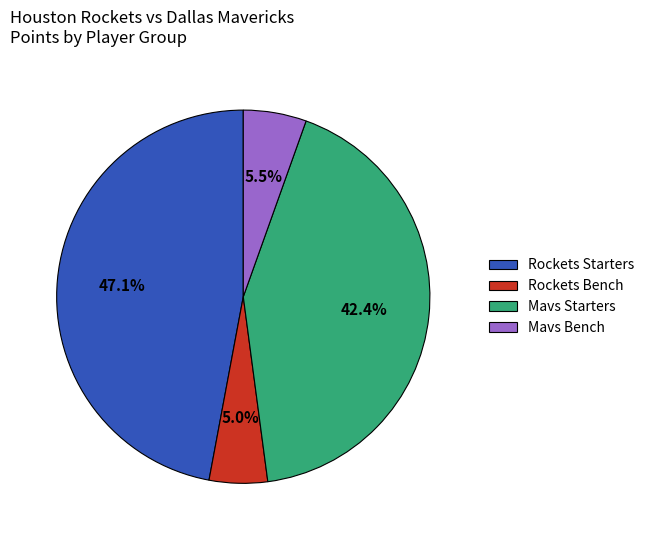

What percentage is NOT represented by Mavs Bench?

94.5%